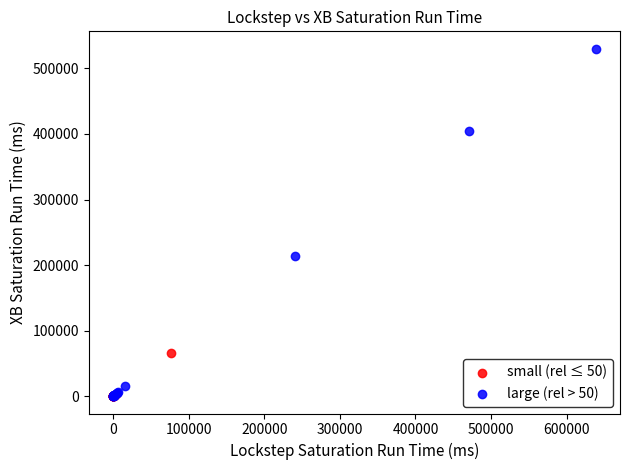

Which series has the largest Y range (max minus min)?

large (rel > 50)